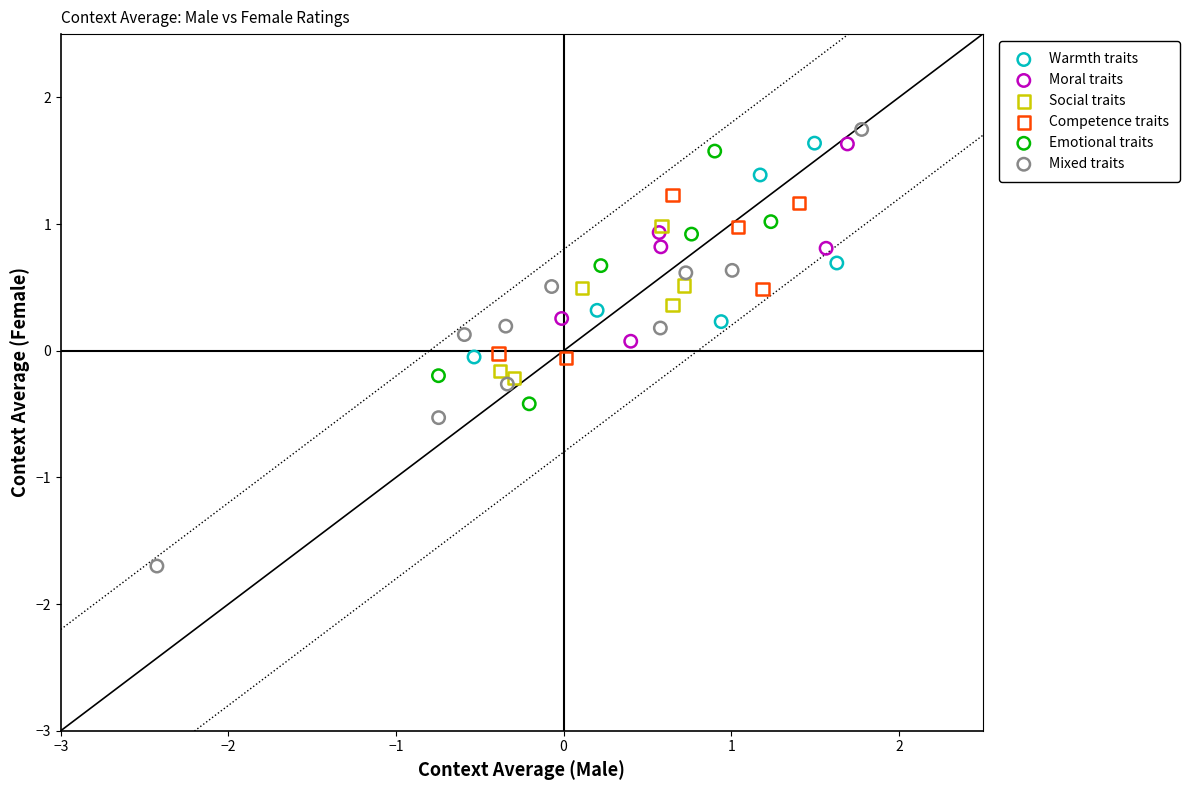

Which series reaches the minimum Y coordinate?

Mixed traits